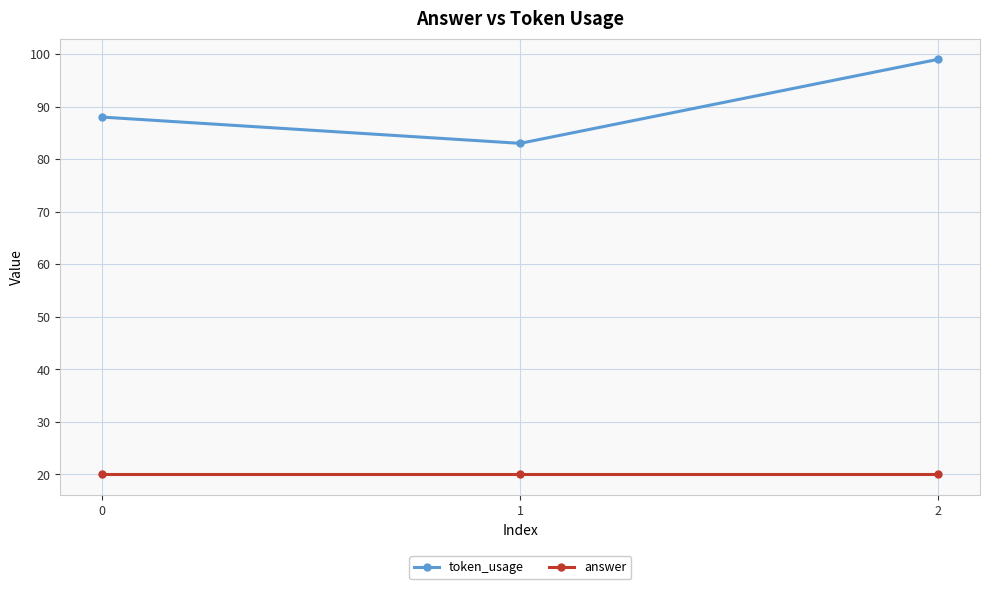

The value of token_usage at 0 is 88. True or false?

True